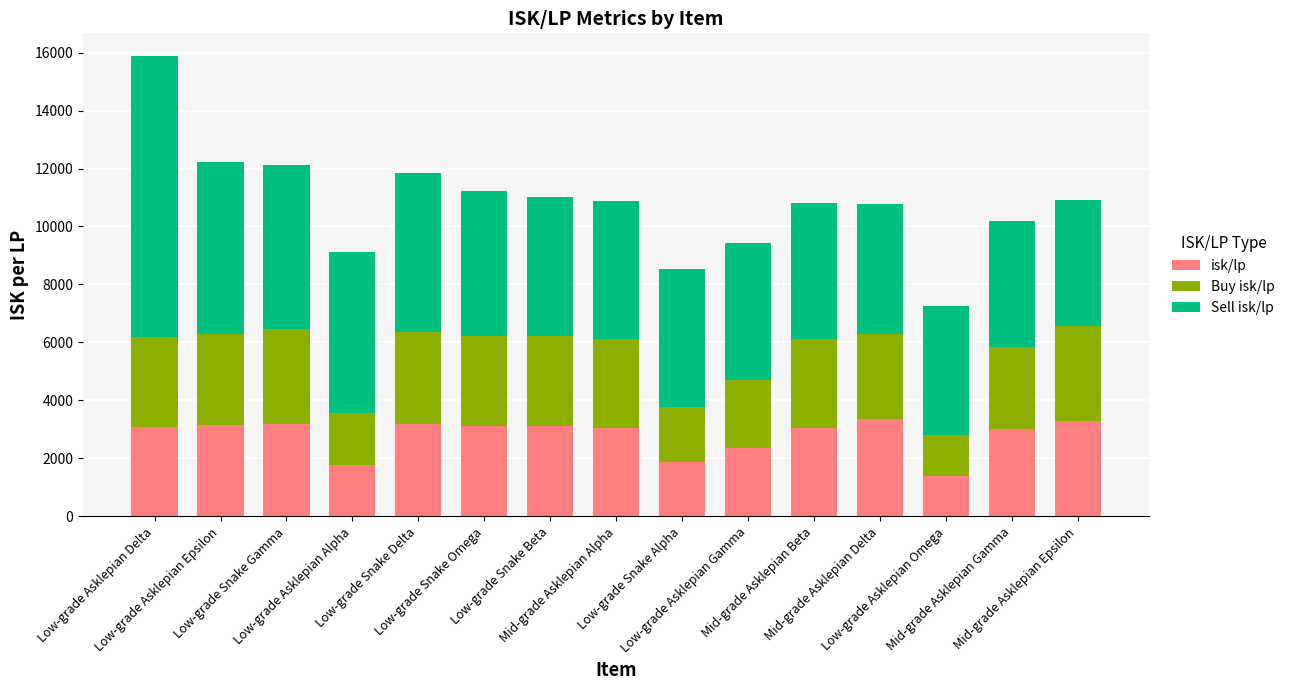

What is the sum of all isk/lp values?

41983.4